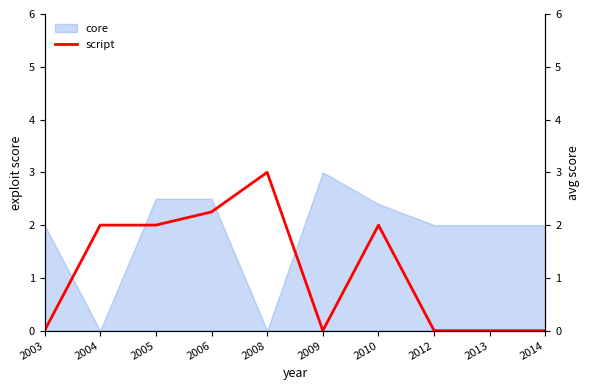

Where is the first local maximum?

2008